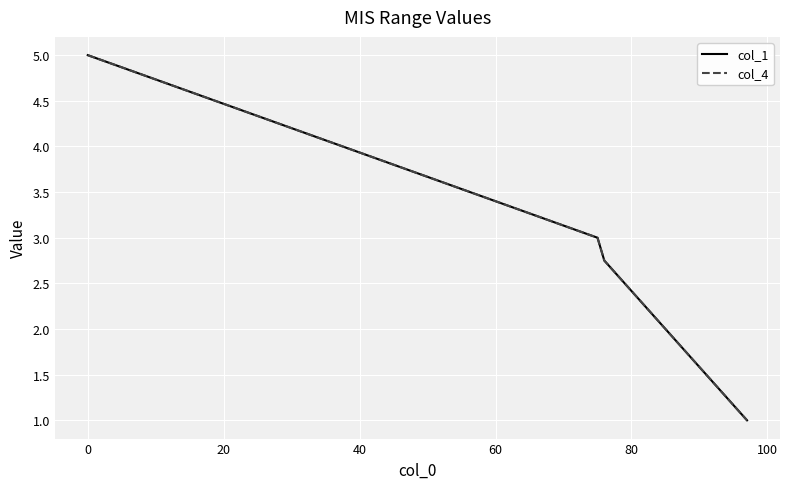

True or false: col_4 and col_1 cross at least once.

False